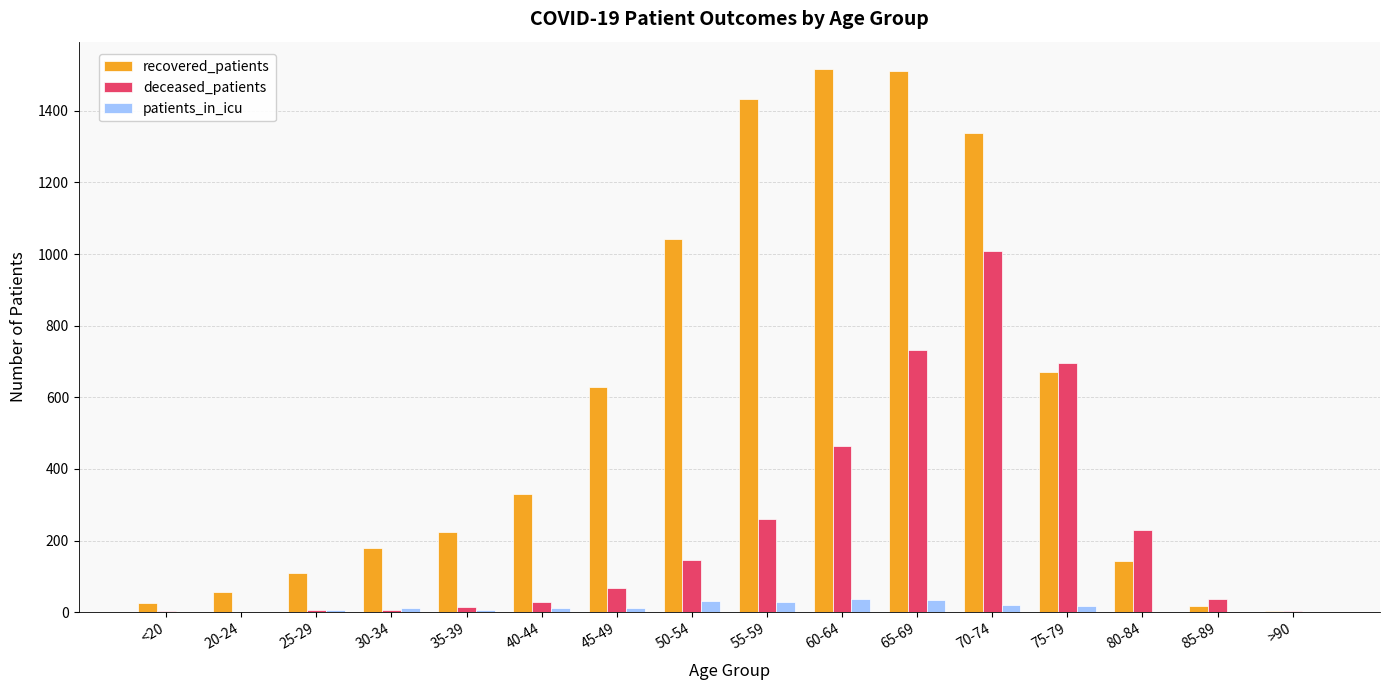

Which series has the largest range (max minus min)?

recovered_patients